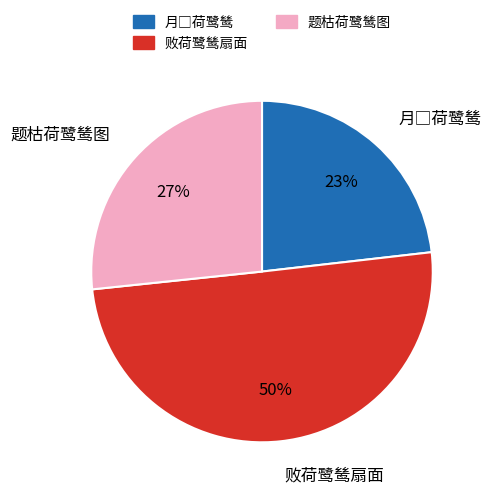

Which category accounts for the majority?

败荷鹭鸶扇面